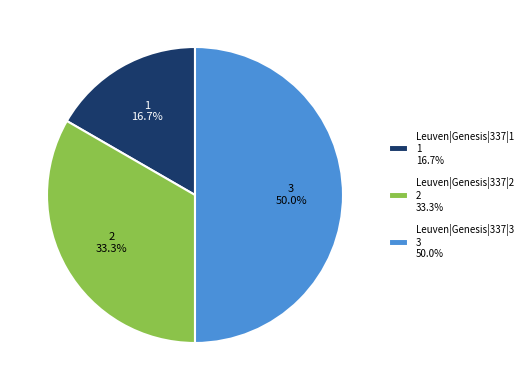

How many slices are in this pie chart?

3